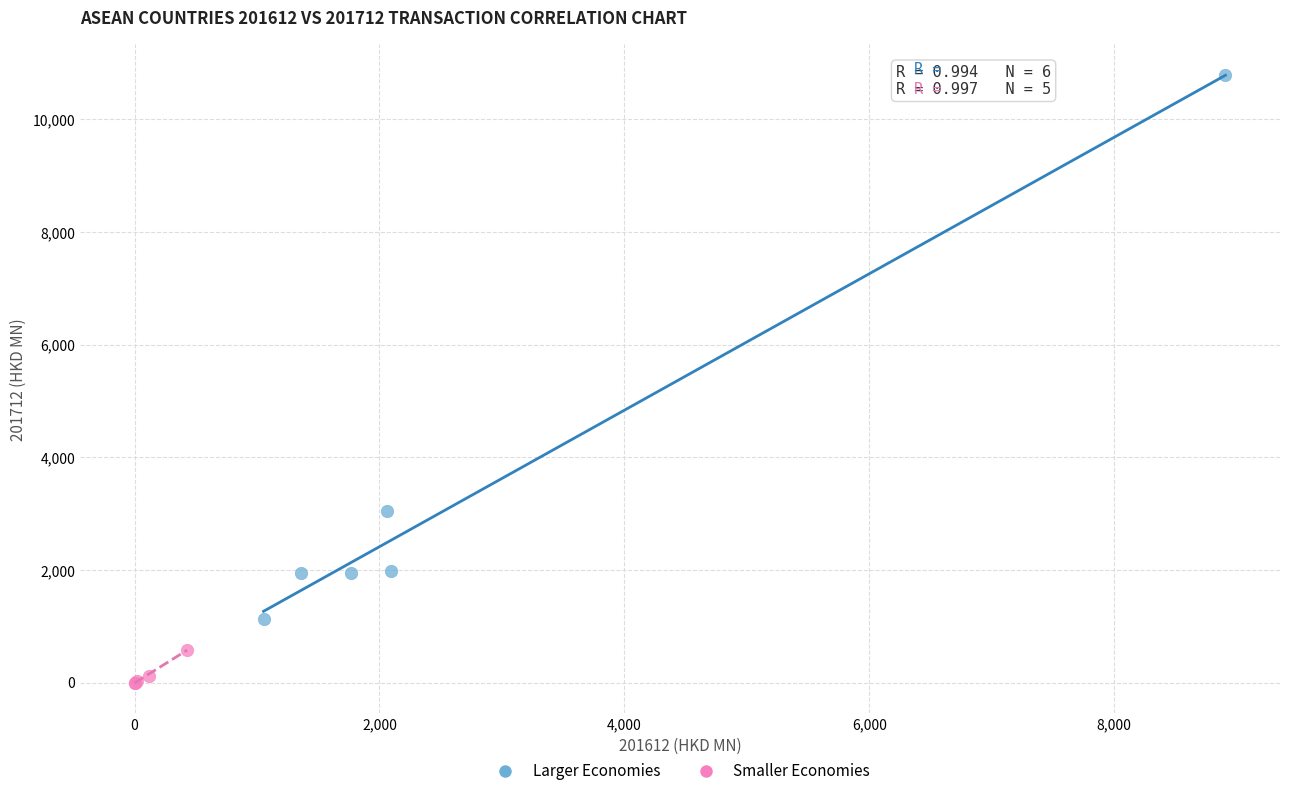

Which series reaches the maximum Y coordinate?

Larger Economies